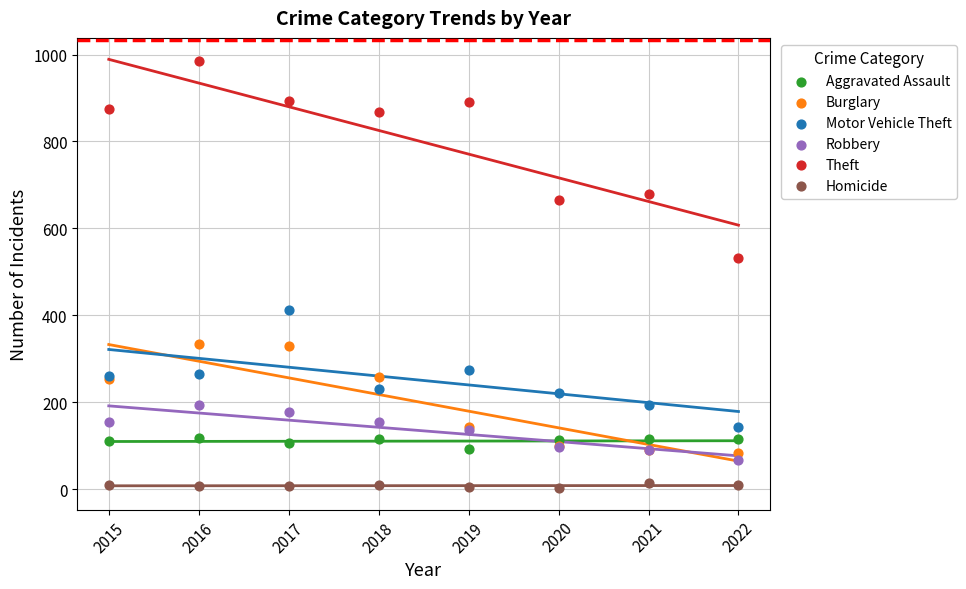

Which series contains the highest Y value?

Theft